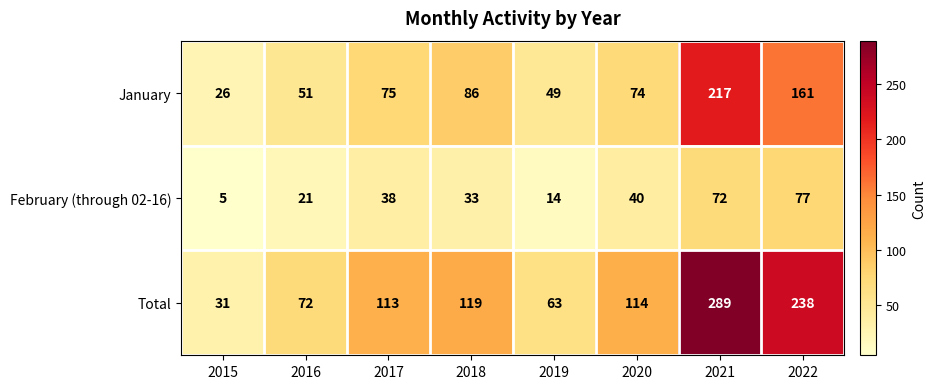

At 2021, list the series in order from smallest to largest.

February (through 02-16), January, Total